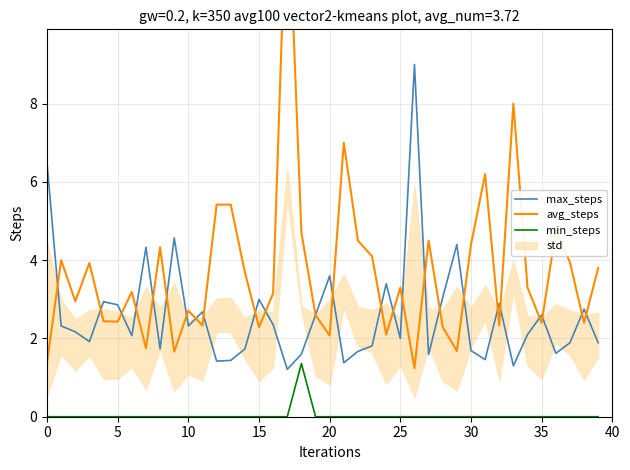

How many lines are shown in the chart?

3